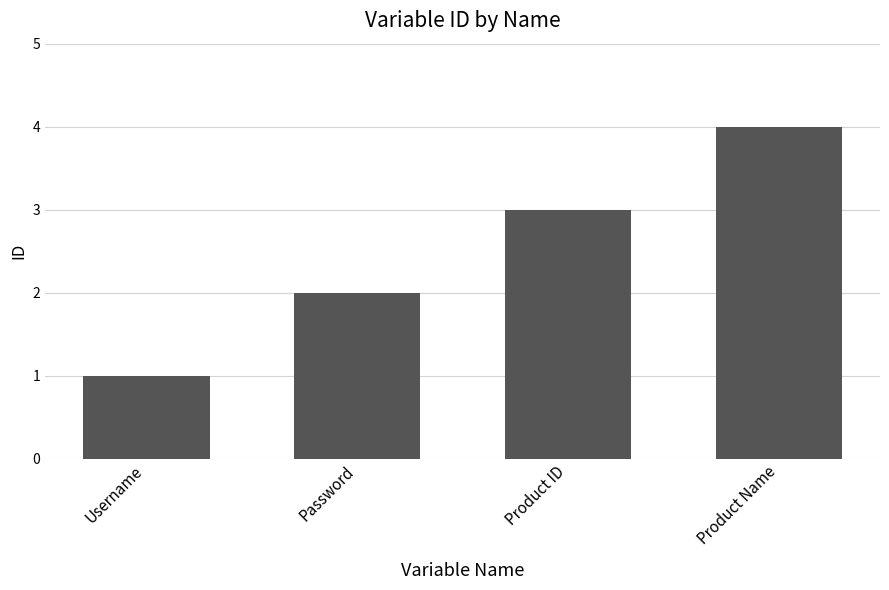

How many data points does each series have?

4